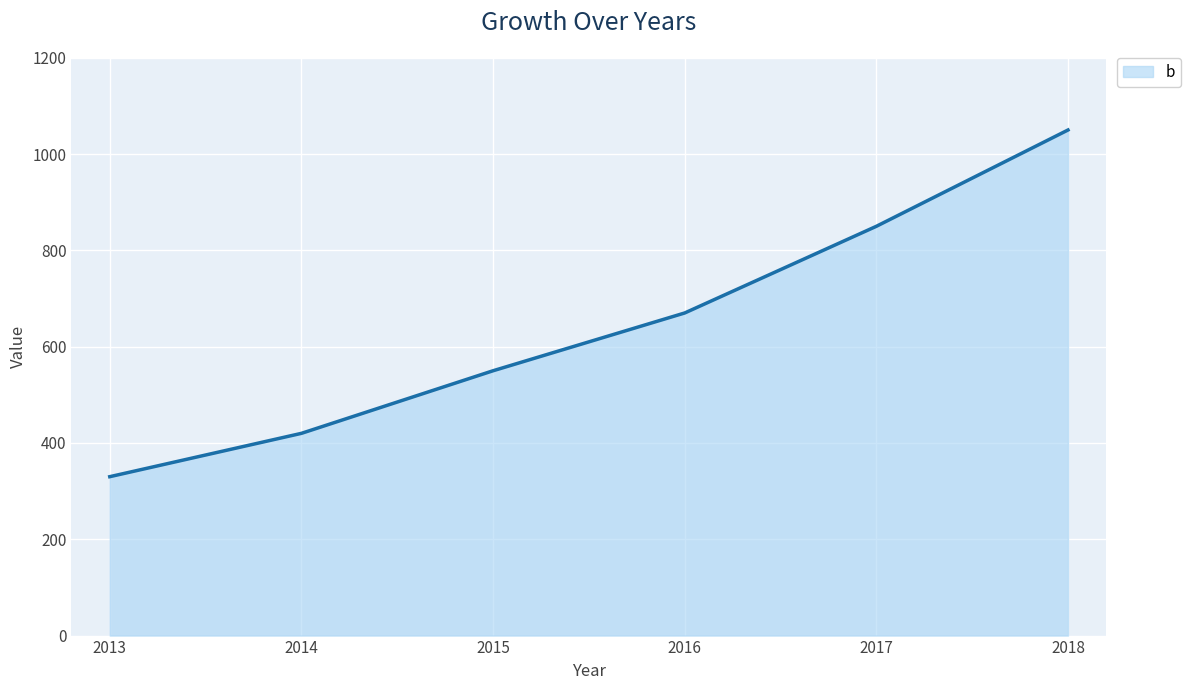

True or false: the data has more than 0 interior local peaks.

False